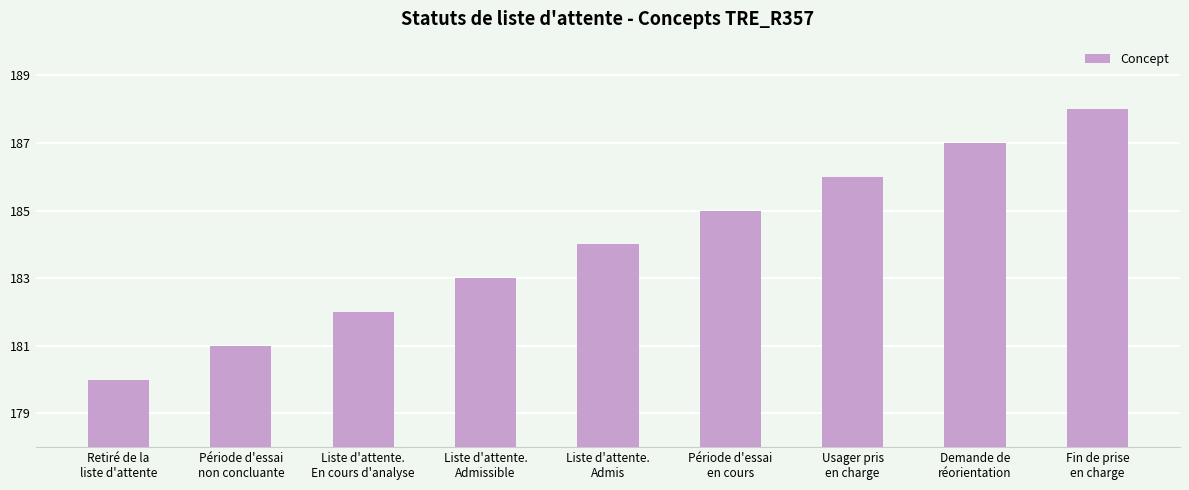

Count the values in the range 182 to 186.

5